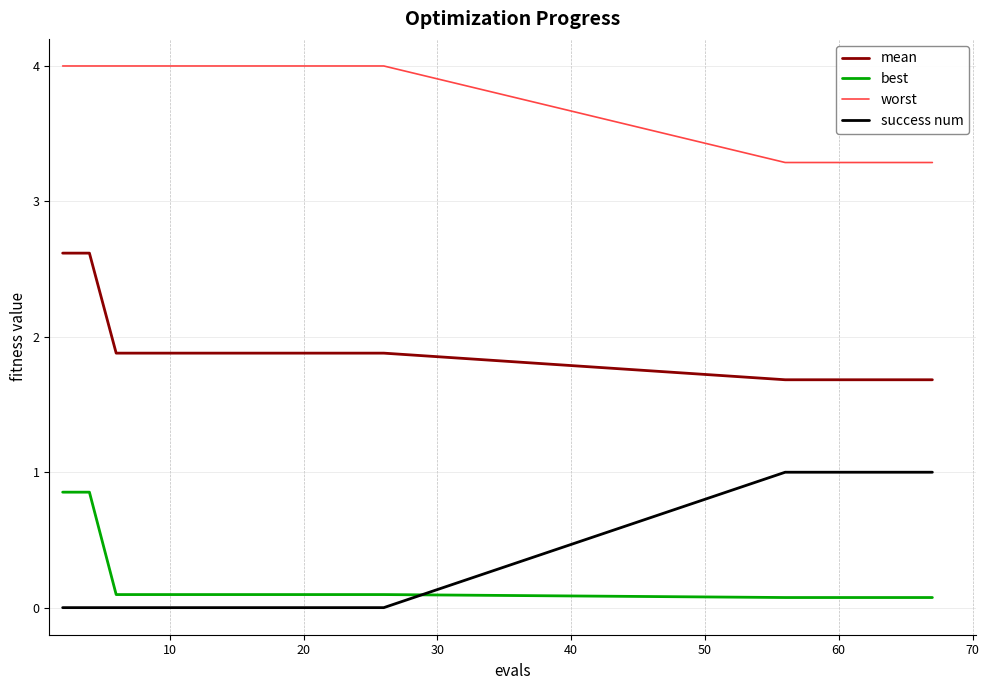

What is the maximum value for worst?

4.0